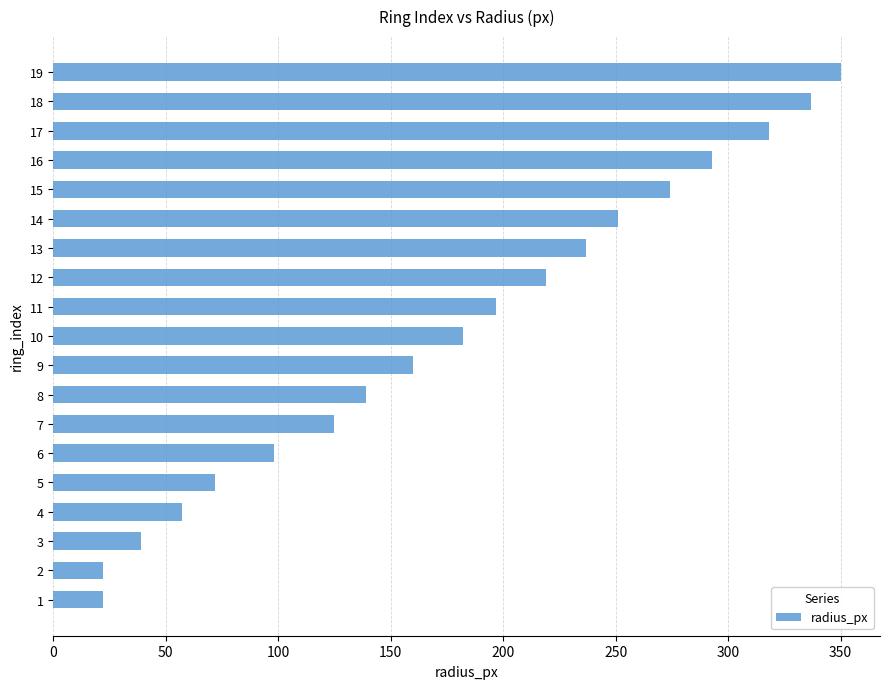

What is the ratio of the value at 6 to the value at 1?

4.5